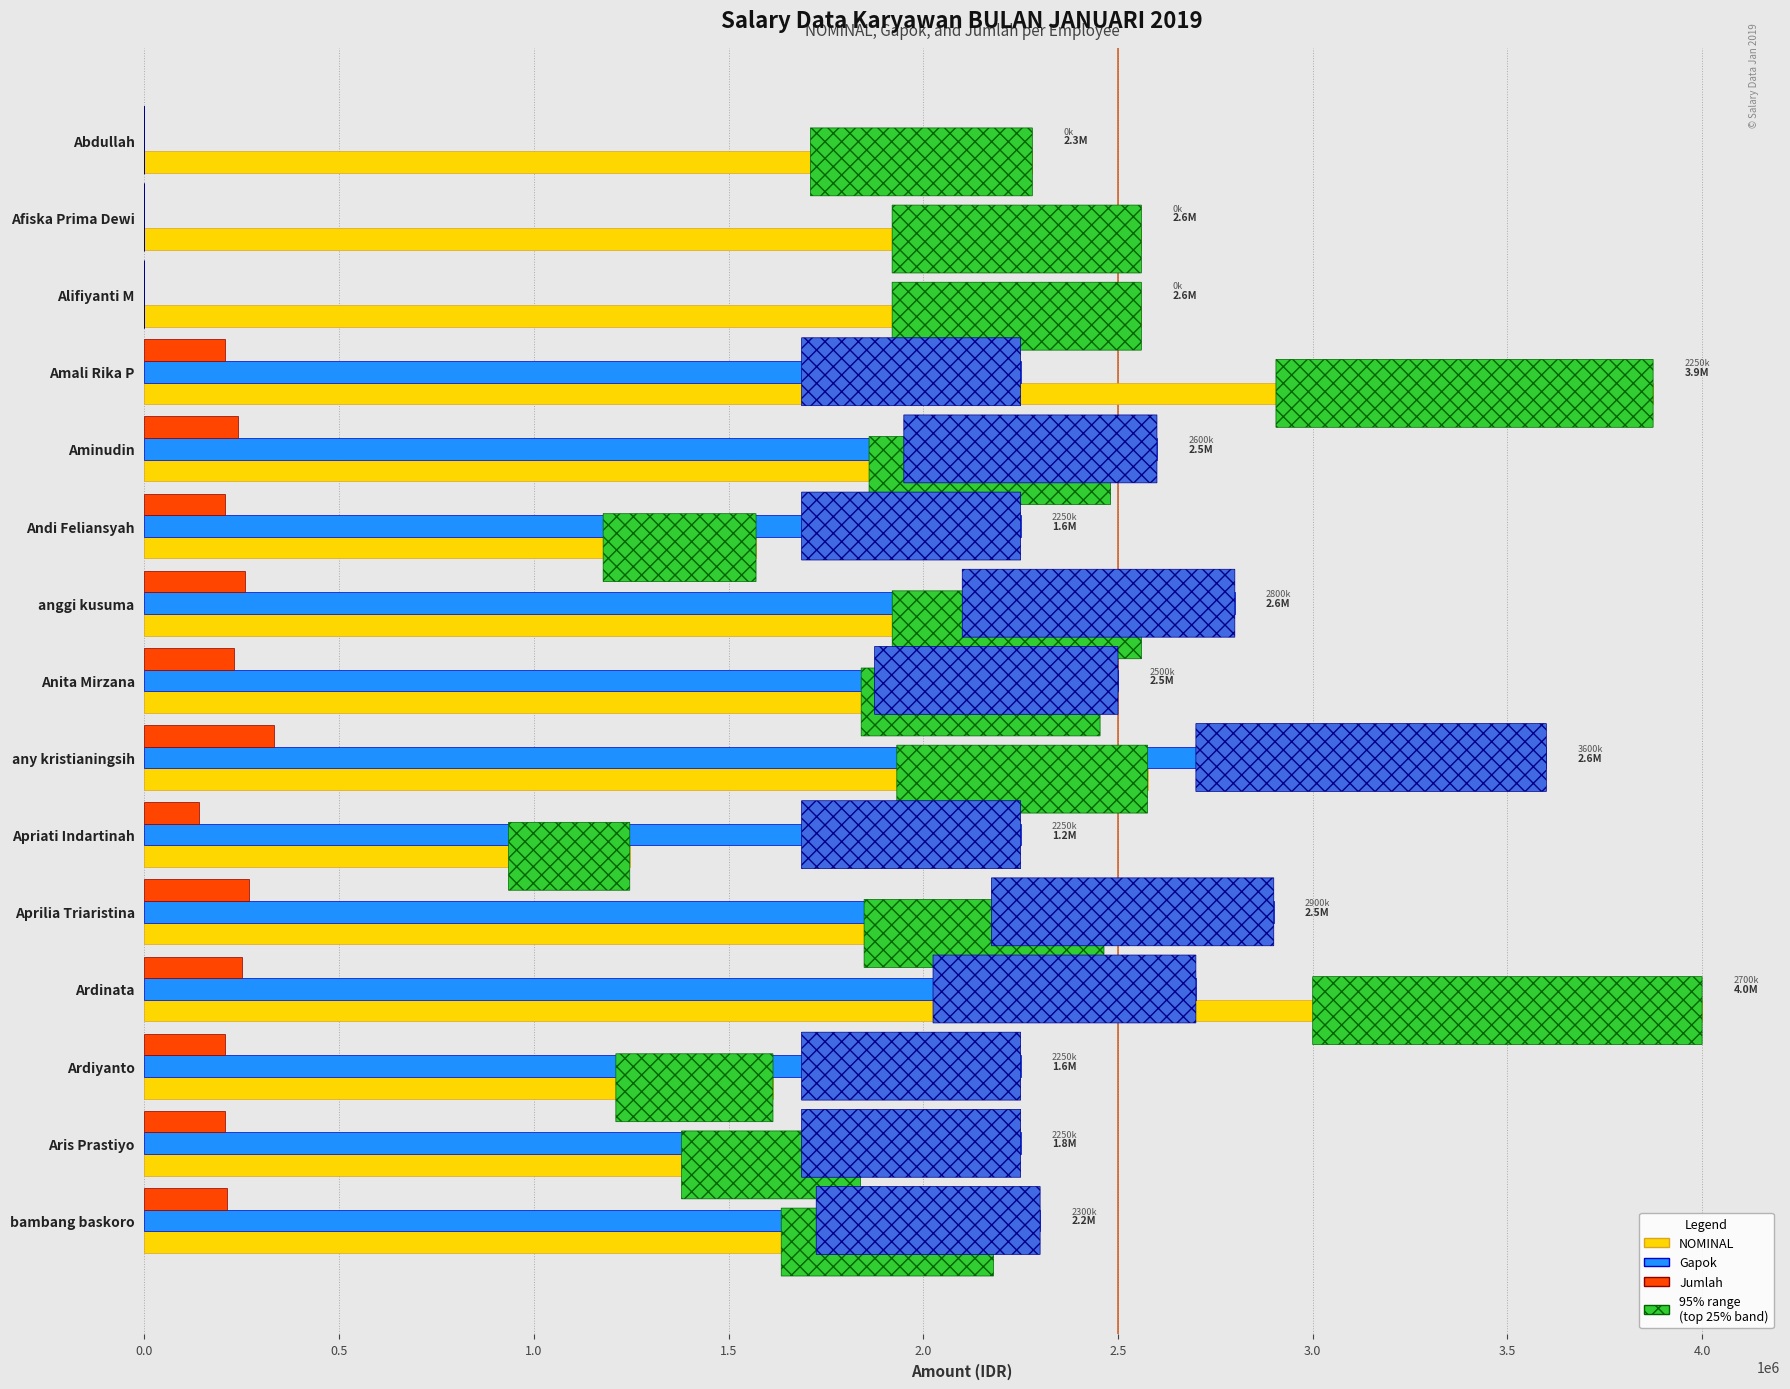

What is the sum of the Gapok values at anggi kusuma and Anita Mirzana?

5300000